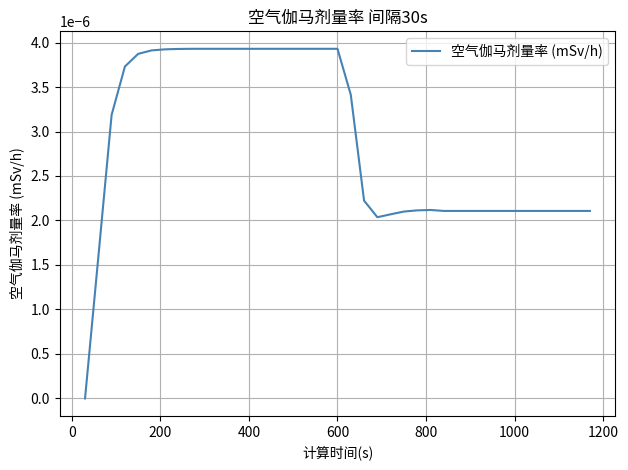

Does the chart display data point markers on the line(s)?

No